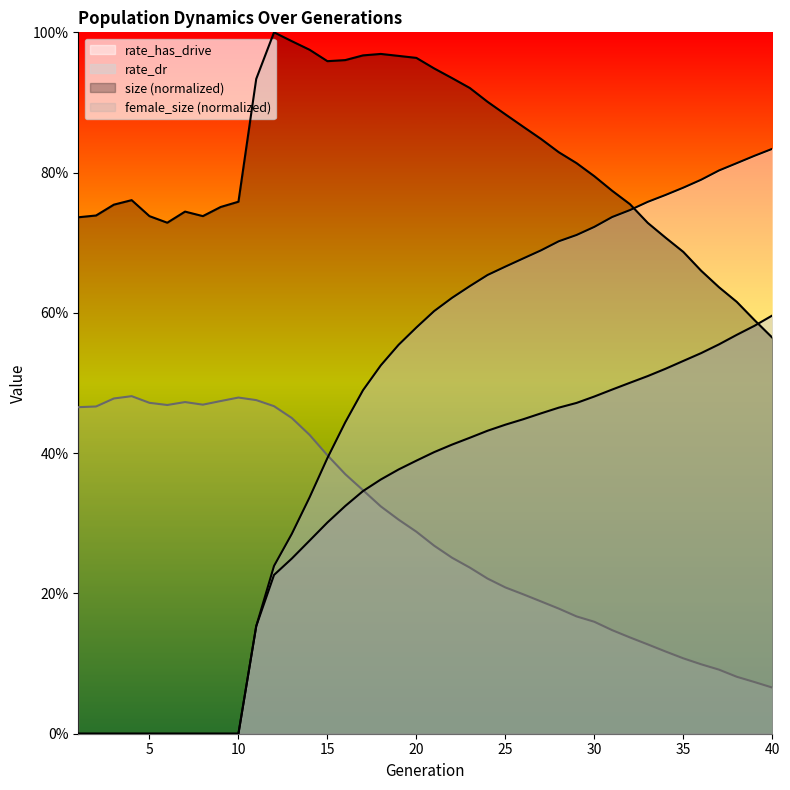

Which series has the widest spread of values?

rate_has_drive